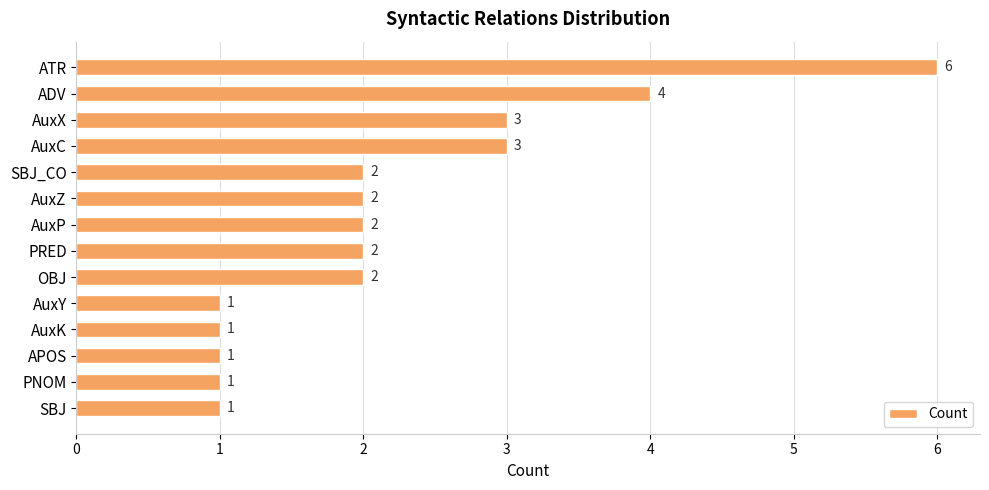

Count the values in the range 1 to 3.

12